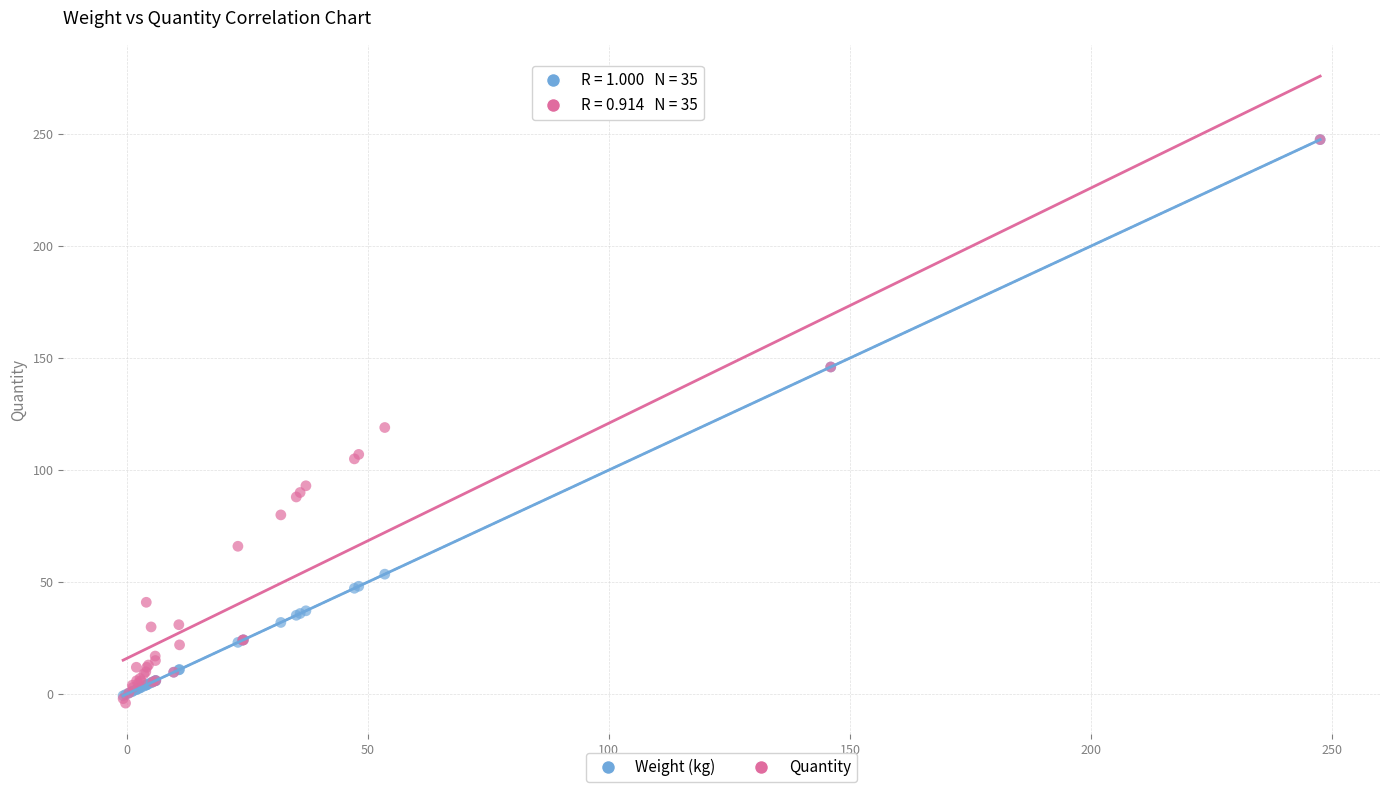

In the Weight (kg) series, what Y value is closest to 123?

146.0